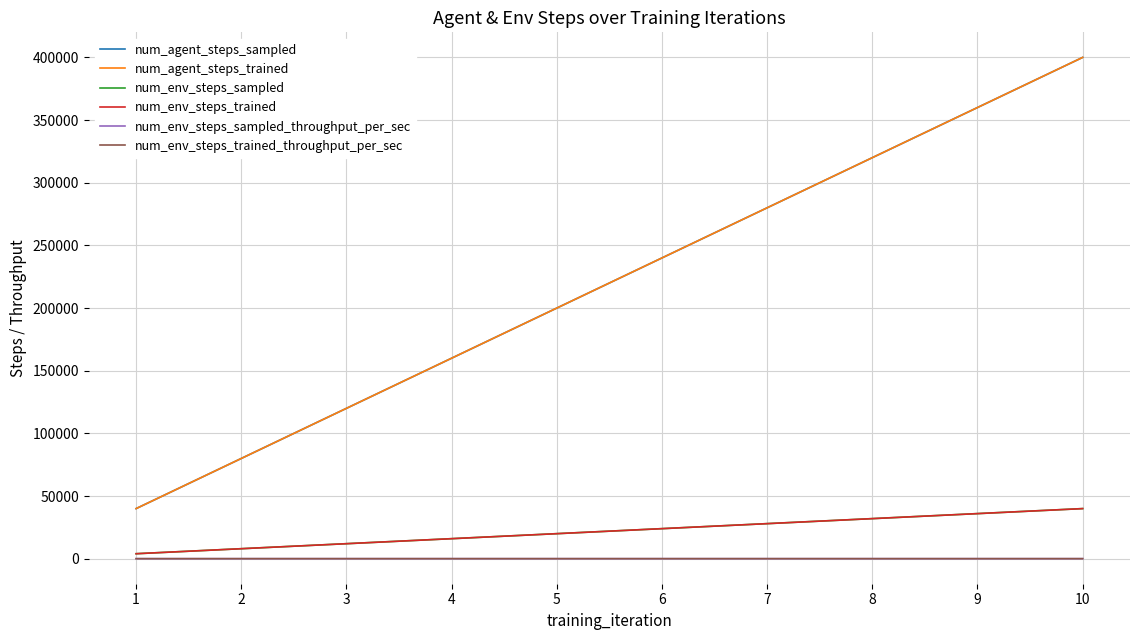

True or false: num_env_steps_sampled and num_agent_steps_sampled intersect in this chart.

False